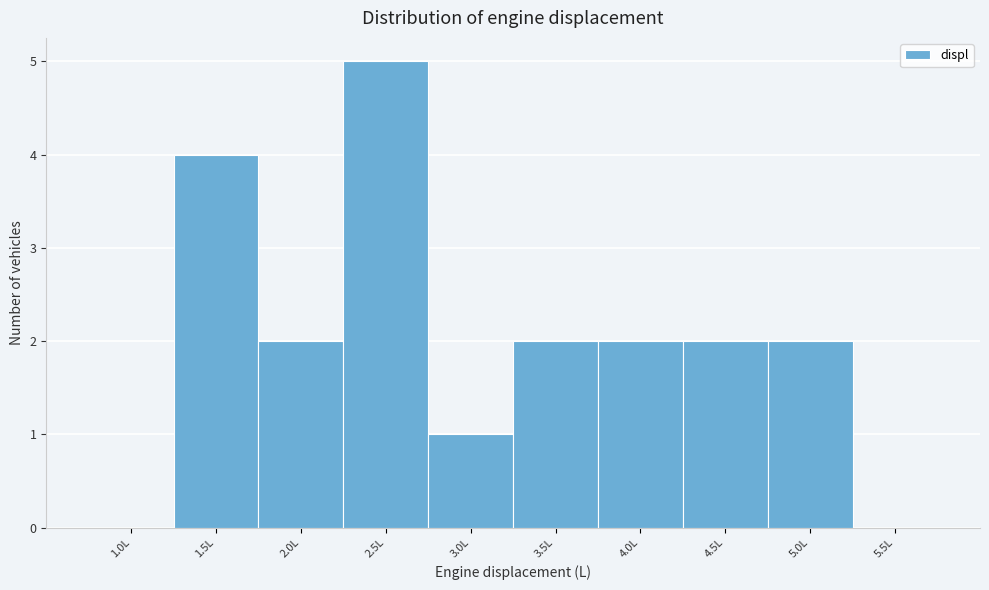

Reading right to left, transcribe all the data shown in this chart.

5.5L=0	5.0L=2	4.5L=2	4.0L=2	3.5L=2	3.0L=1	2.5L=5	2.0L=2	1.5L=4	1.0L=0